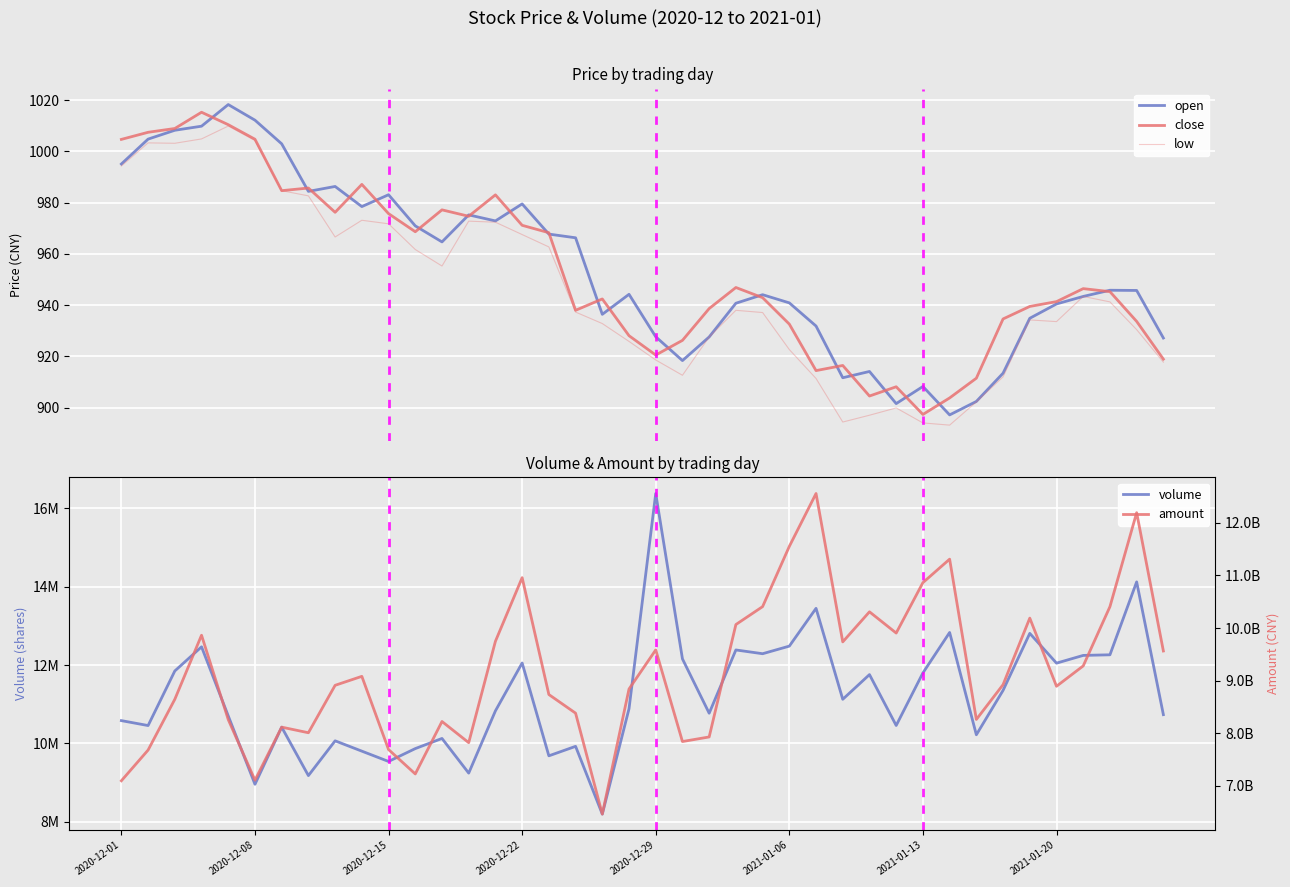

How many data points in low are above 938?

20